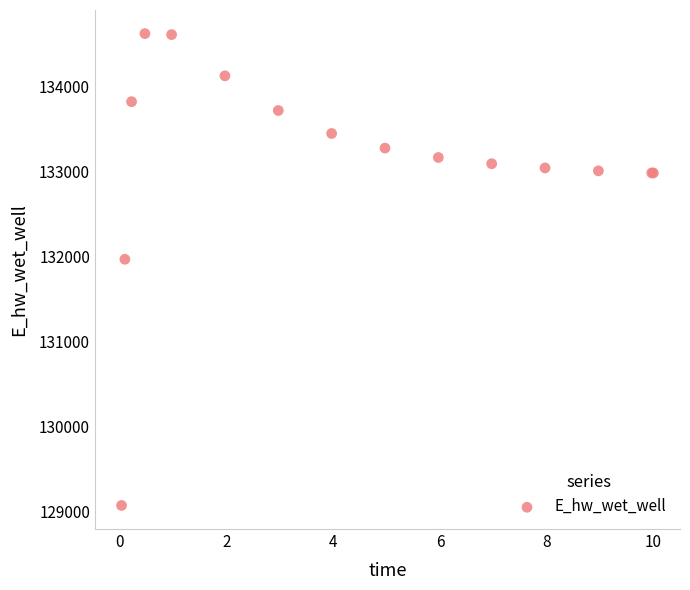

What Y value in the scatter plot is closest to 131843?

131964.3